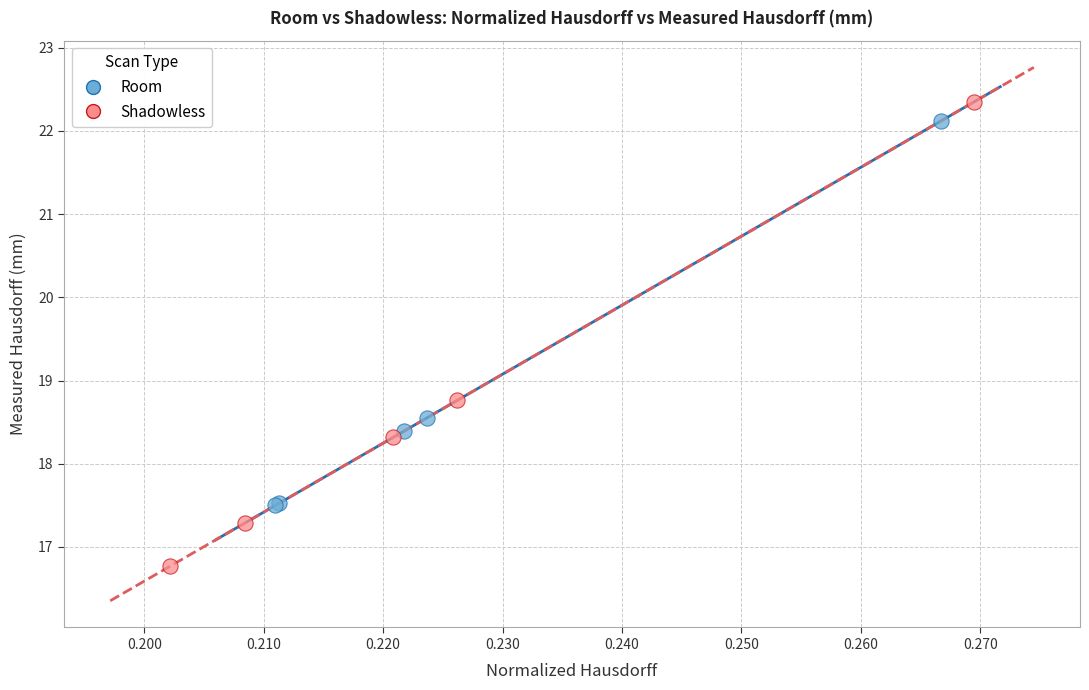

Which series contains the lowest Y value?

Shadowless